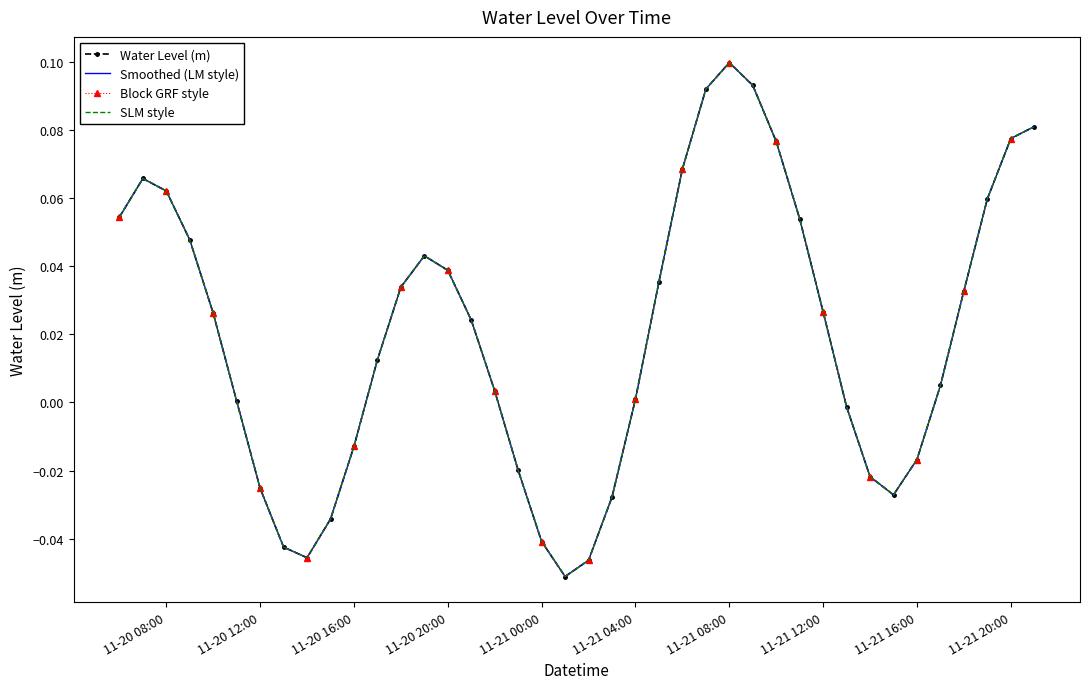

How many interior local peaks does the Block GRF style series have?

3